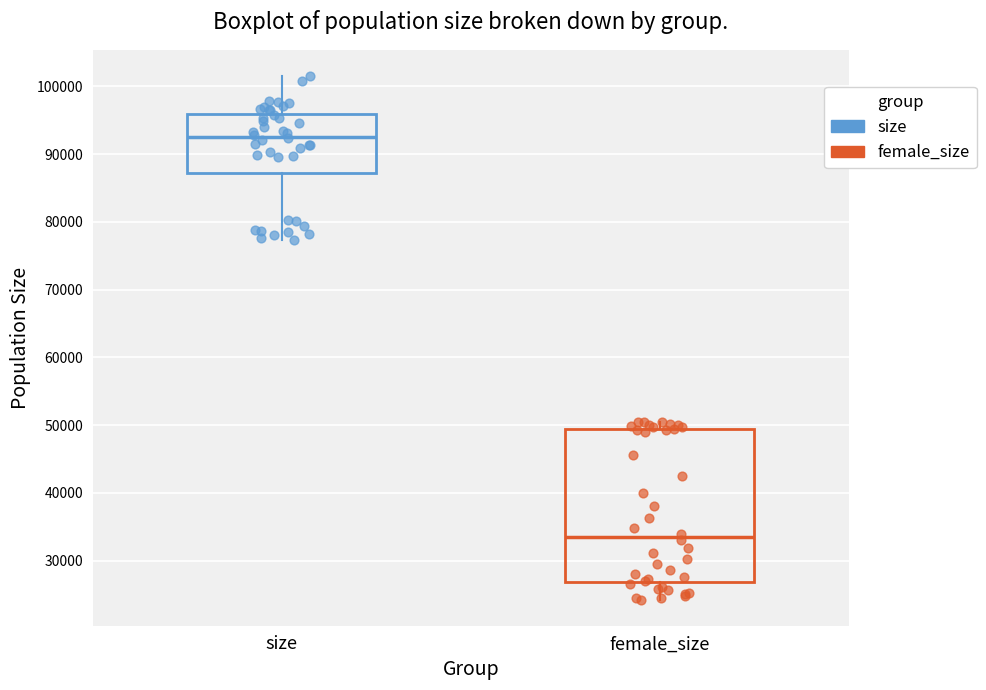

Comparing the boxes themselves (not the whiskers), which one is the tallest?

female_size